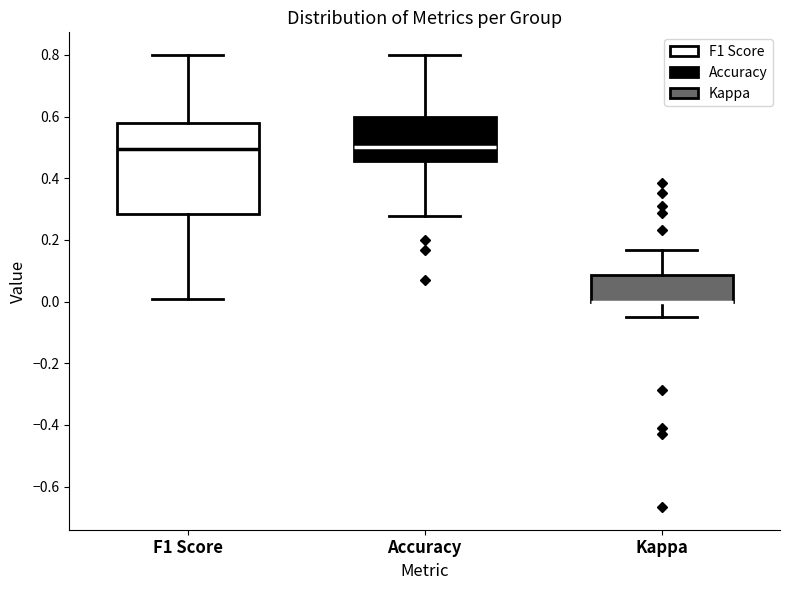

Comparing the boxes themselves (not the whiskers), which one is the tallest?

F1 Score